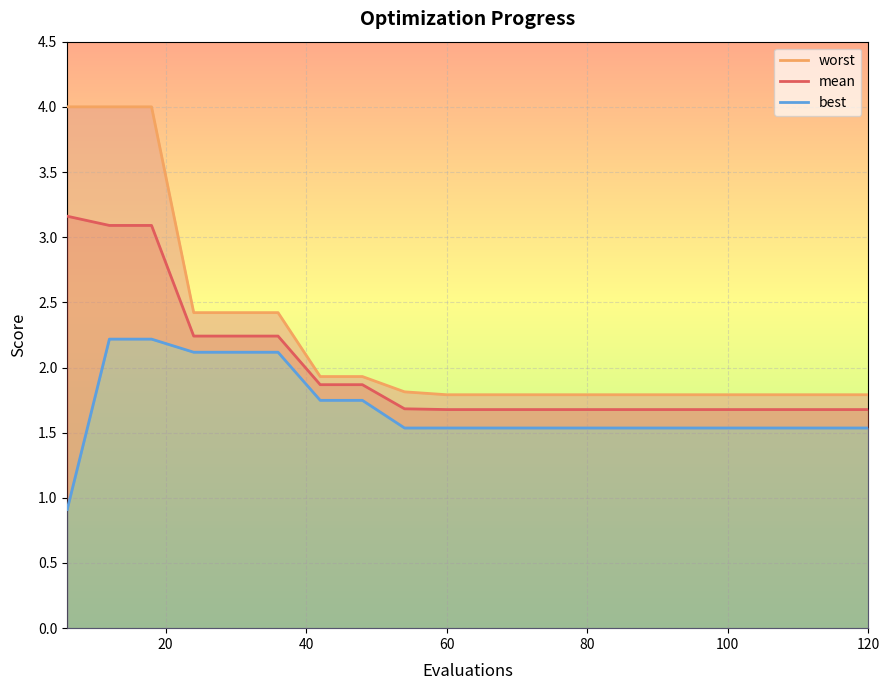

True or false: mean has a value of 1.7 at 120.

True